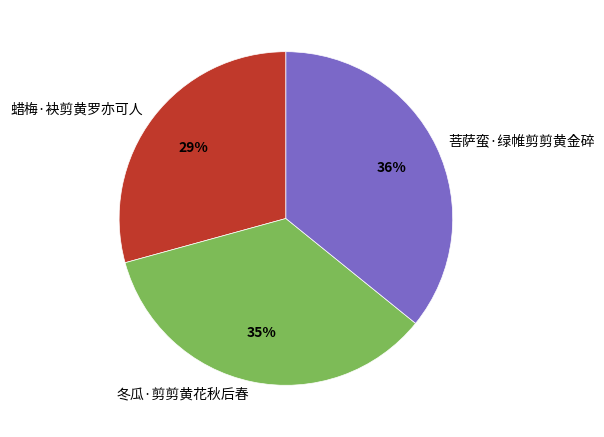

Do 菩萨蛮·绿帷剪剪黄金碎 and 冬瓜·剪剪黄花秋后春 together represent more than half of the pie?

Yes